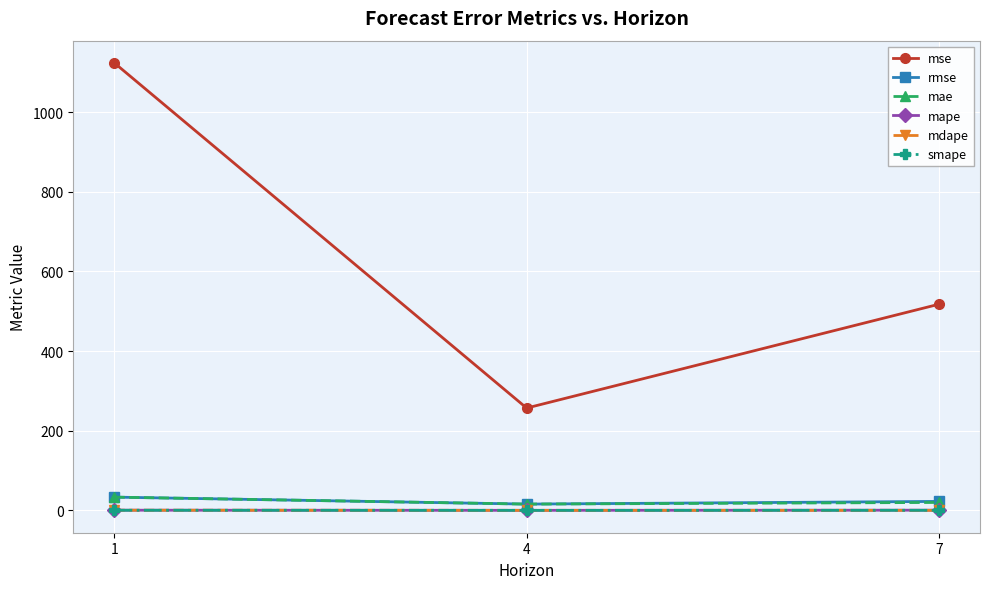

What is the value of the mape point at the 1st from the left?

0.7